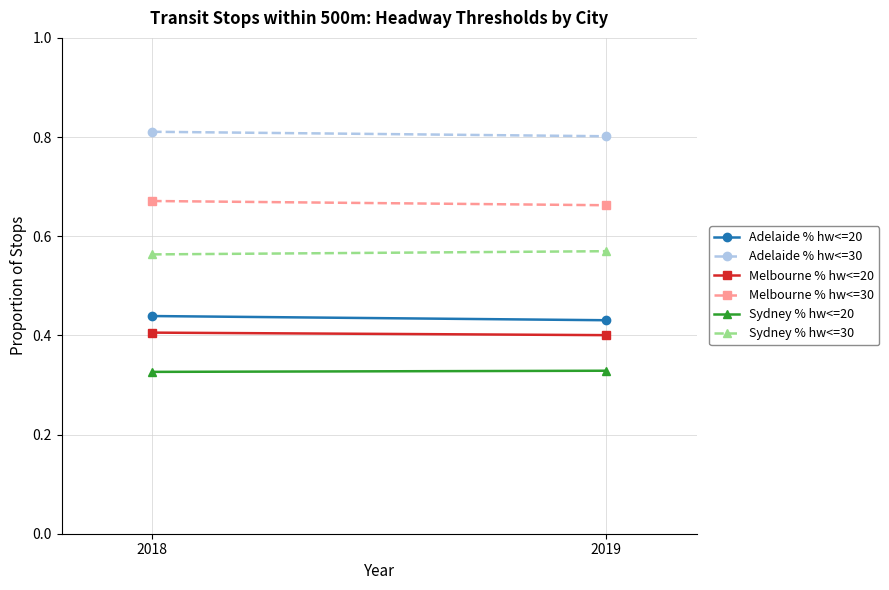

At how many categories does at least one series exceed 0?

2